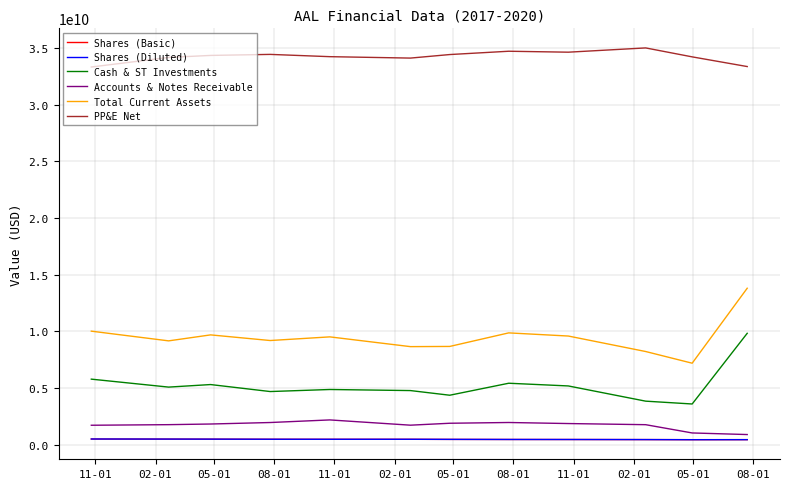

What is the highest value of the Shares (Diluted) series?

486625000